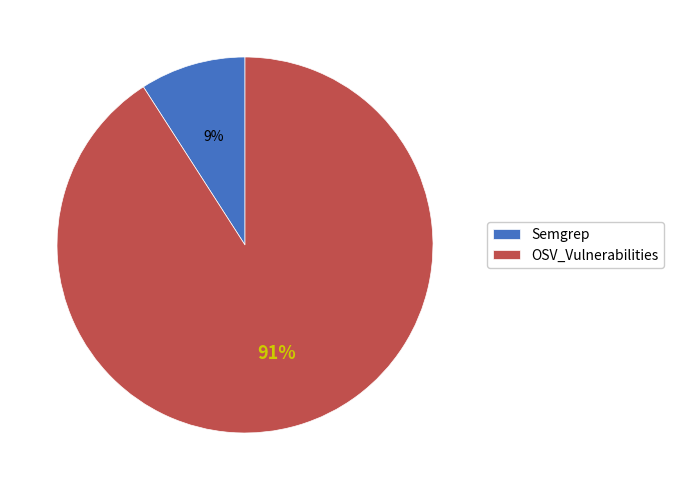

Is it true that Semgrep is 9% of the pie?

True